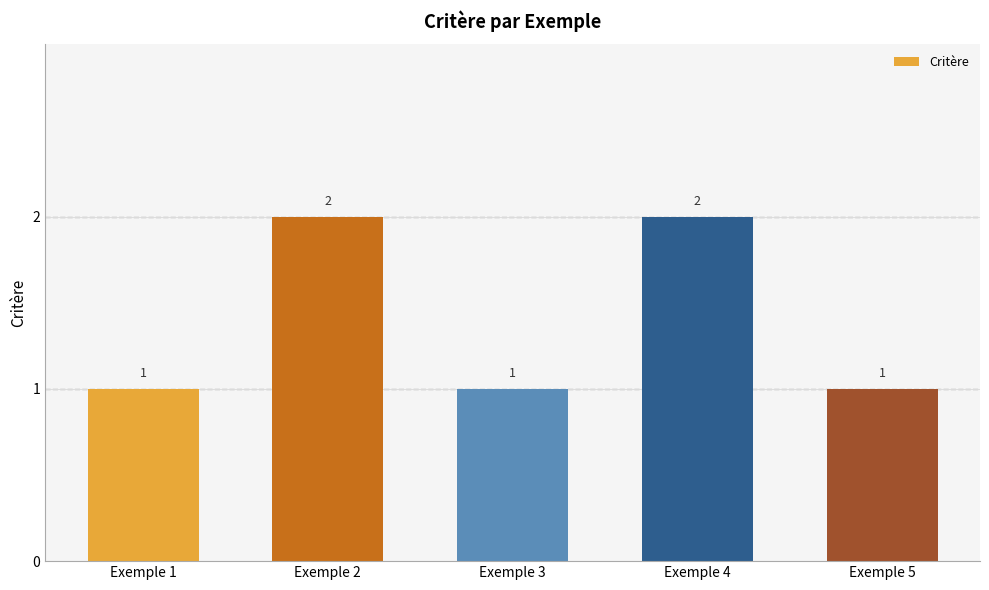

What is the difference between the maximum and second lowest values?

1